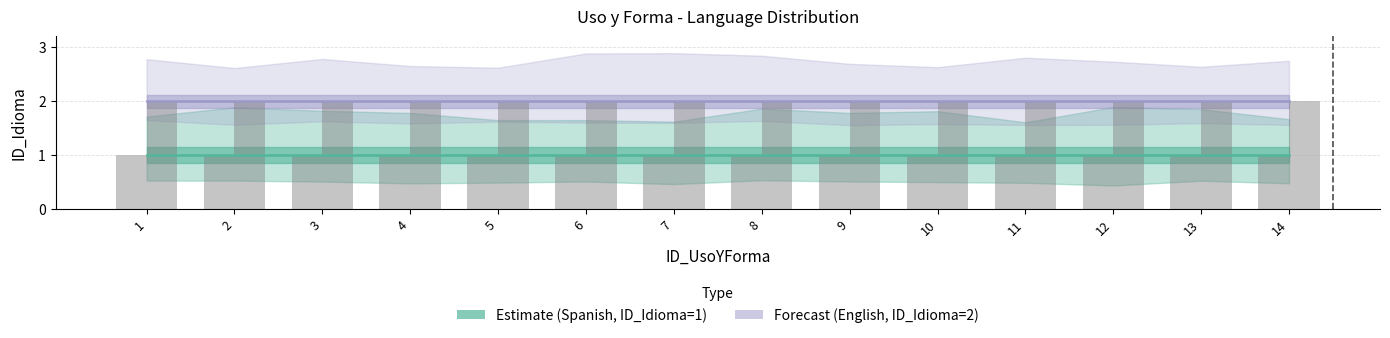

What is the sum of all English (ID_Idioma=2) values?

28